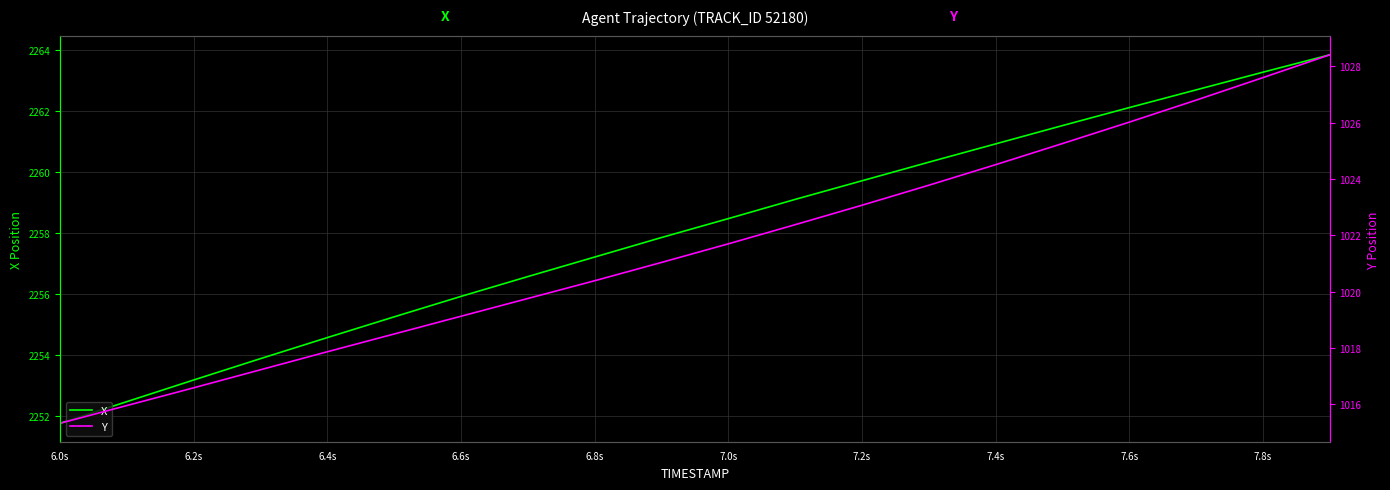

Reading right to left, list all the values displayed in this chart.

X: 2263.8	2263.3	2262.7	2262.1	2261.5	2260.9	2260.3	2259.7	2259.1	2258.5	2257.9	2257.2	2256.6	2255.9	2255.3	2254.6	2253.9	2253.2	2252.5	2251.8
Y: 1028.4	1027.6	1026.8	1026.0	1025.3	1024.5	1023.8	1023.1	1022.4	1021.7	1021.0	1020.4	1019.8	1019.1	1018.5	1017.9	1017.2	1016.6	1016.0	1015.3